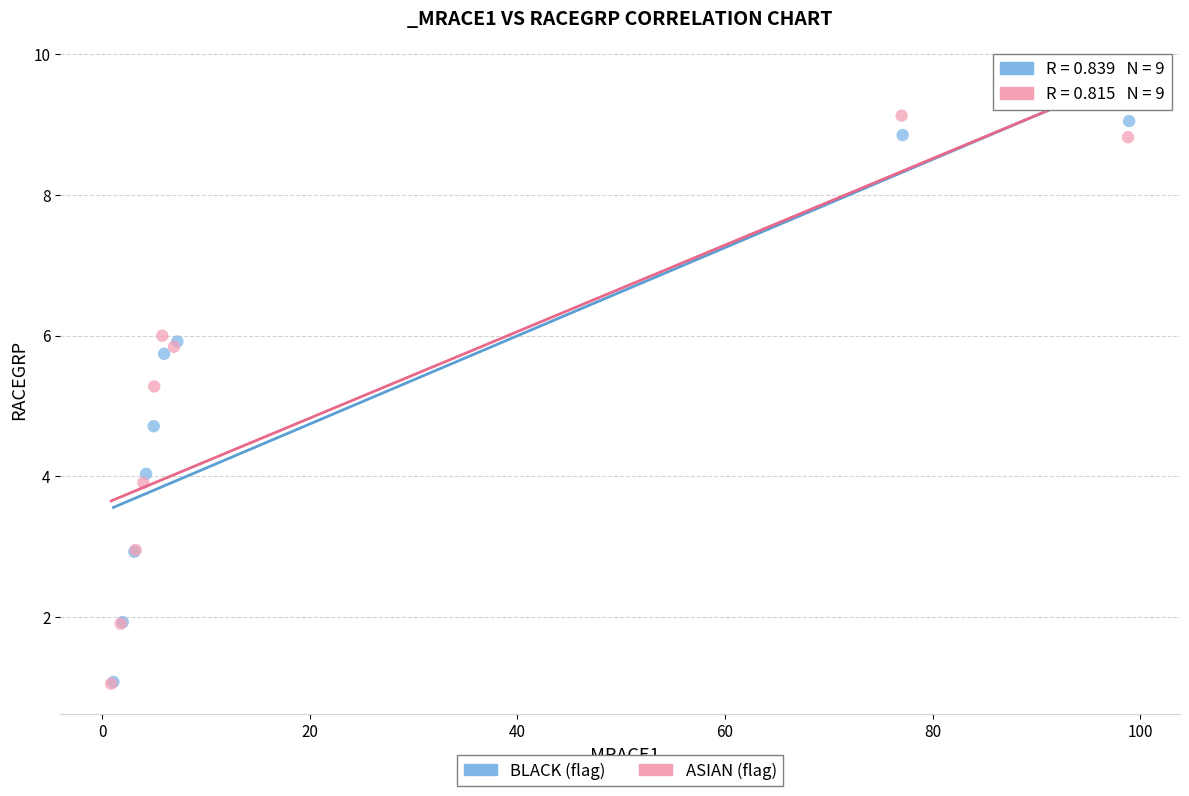

What are all the series names shown in the legend?

BLACK (flag), ASIAN (flag)